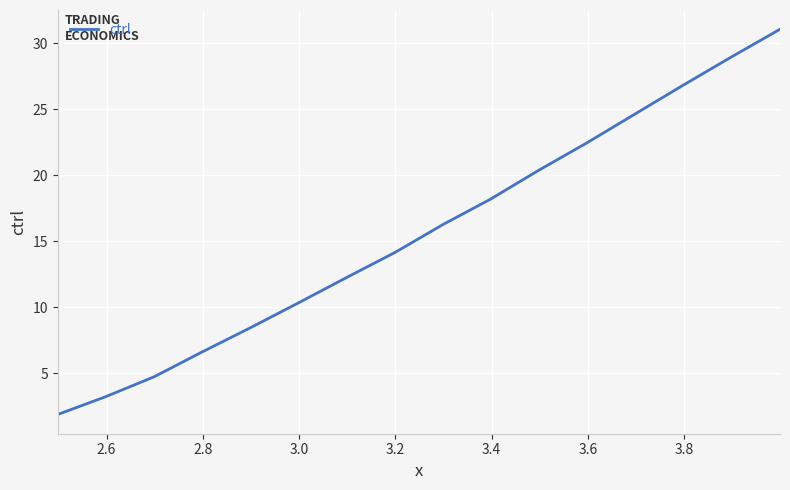

How many distinct data groups are displayed?

1